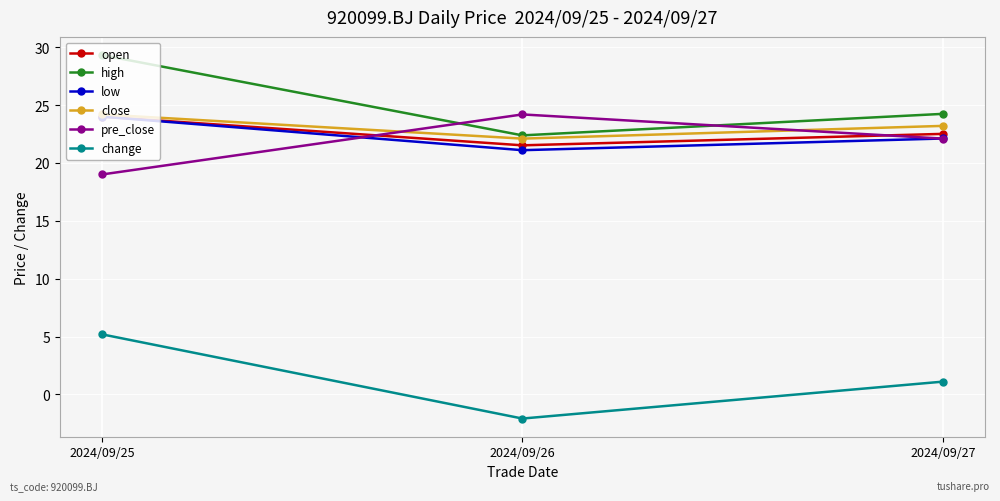

What is the difference between the pre_close values at 2024/09/25 and 2024/09/26?

5.2